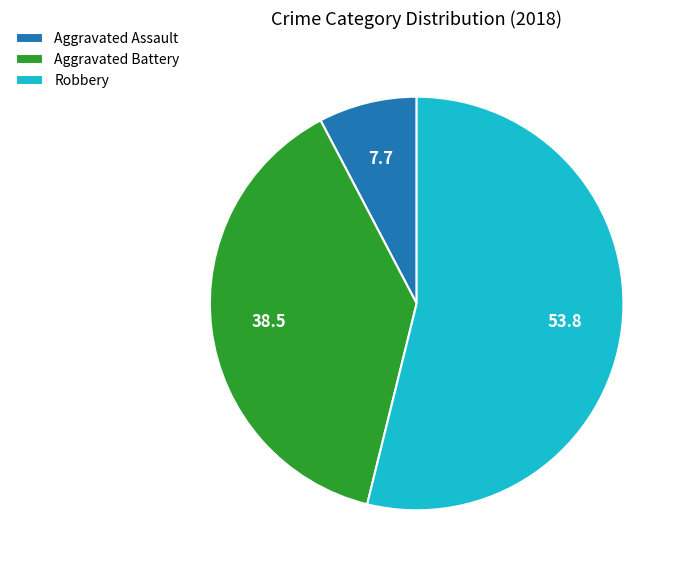

Which category has the smallest portion of the pie?

Aggravated Assault